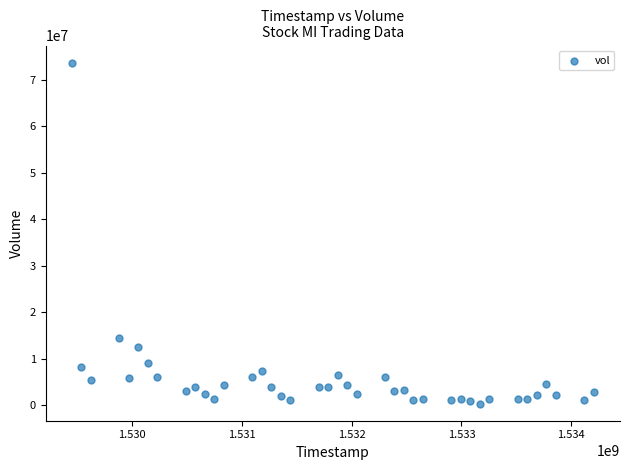

What Y value in the scatter plot is closest to 37033600?

14514900